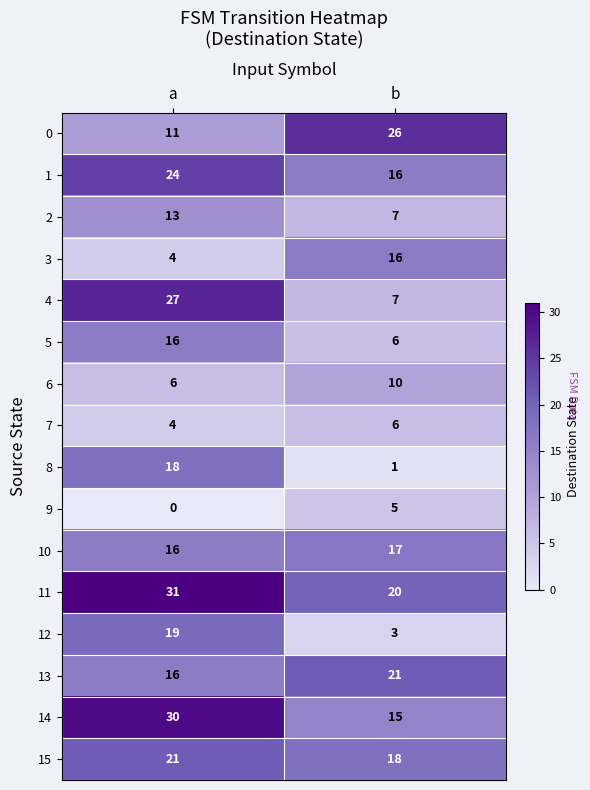

Which series has the largest range (max minus min)?

4